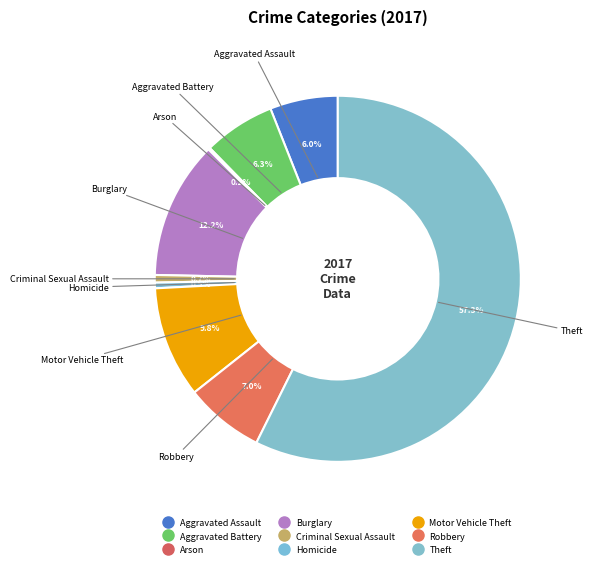

Is it true that Robbery is 1% of the pie?

False